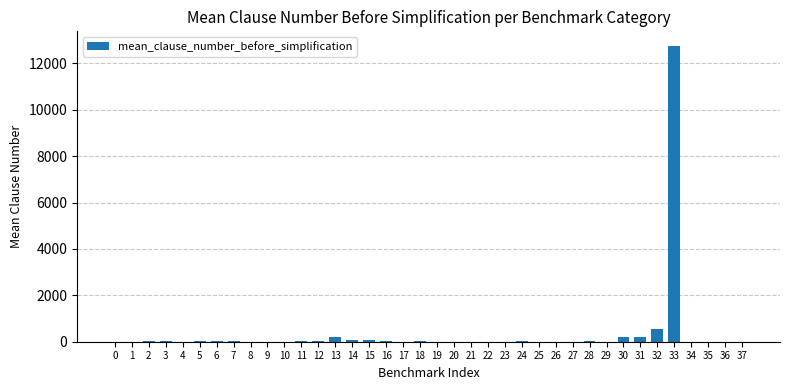

What is the sum of all values?

14355.1